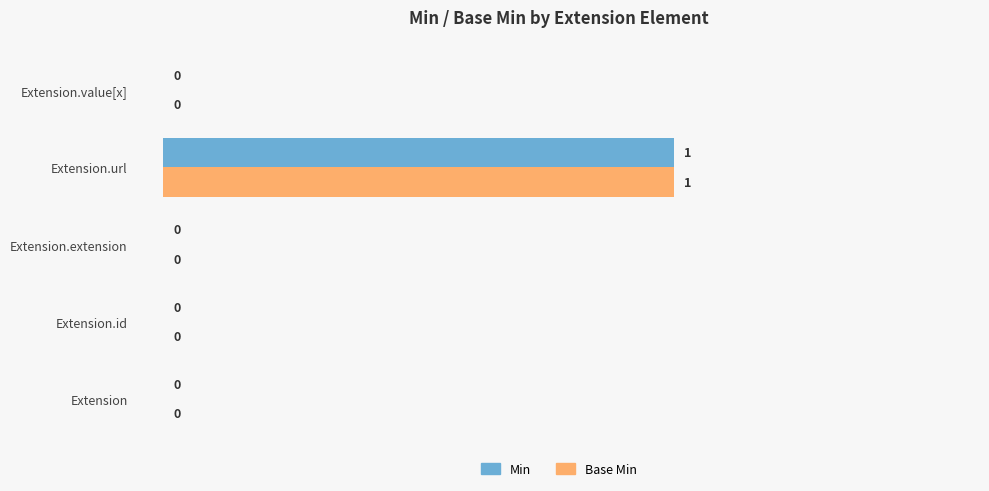

At which label does Min reach its peak?

Extension.url